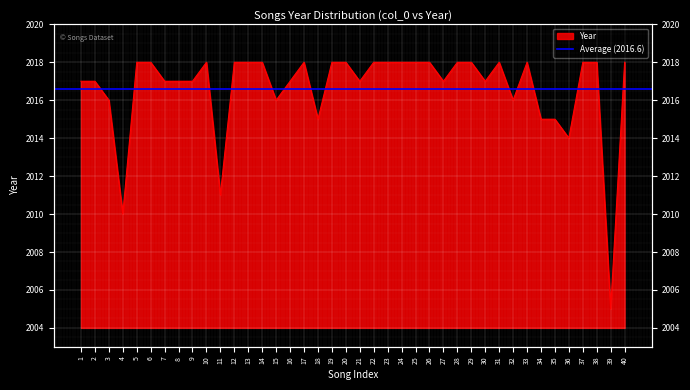

What is the average value?

2017